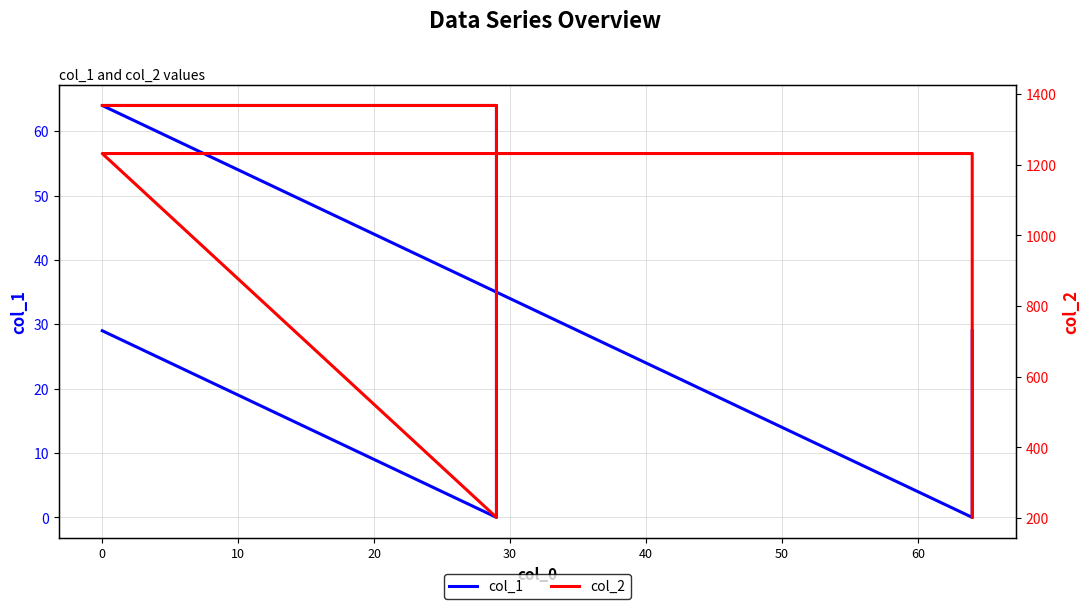

Which has a higher value, 10 or 0?

10